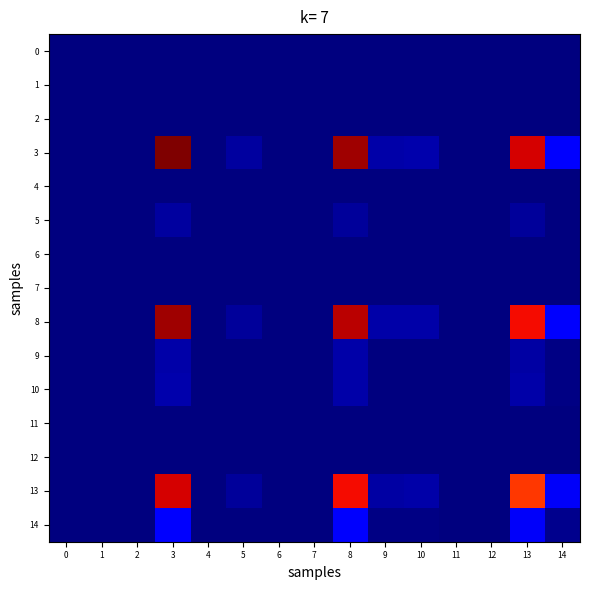

Reading left to right, list all the values displayed in this chart.

0: 0=0.0	1=0.0	2=0.0	3=0.0	4=0.0	5=0.0	6=0.0	7=0.0	8=0.0	9=0.0	10=0.0	11=0.0	12=0.0	13=0.0	14=0.0
1: 0=0.0	1=0.0	2=0.0	3=0.0	4=0.0	5=0.0	6=0.0	7=0.0	8=0.0	9=0.0	10=0.0	11=0.0	12=0.0	13=0.0	14=0.0
2: 0=0.0	1=0.0	2=0.0	3=0.0	4=0.0	5=0.0	6=0.0	7=0.0	8=0.0	9=0.0	10=0.0	11=0.0	12=0.0	13=0.0	14=0.0
3: 0=0.0	1=0.0	2=0.0	3=1.0	4=0.0	5=0.0	6=0.0	7=0.0	8=1.0	9=0.0	10=0.0	11=0.0	12=0.0	13=0.9	14=0.1
4: 0=0.0	1=0.0	2=0.0	3=0.0	4=0.0	5=0.0	6=0.0	7=0.0	8=0.0	9=0.0	10=0.0	11=0.0	12=0.0	13=0.0	14=0.0
5: 0=0.0	1=0.0	2=0.0	3=0.0	4=0.0	5=0.0	6=0.0	7=0.0	8=0.0	9=0.0	10=0.0	11=0.0	12=0.0	13=0.0	14=0.0
6: 0=0.0	1=0.0	2=0.0	3=0.0	4=0.0	5=0.0	6=0.0	7=0.0	8=0.0	9=0.0	10=0.0	11=0.0	12=0.0	13=0.0	14=0.0
7: 0=0.0	1=0.0	2=0.0	3=0.0	4=0.0	5=0.0	6=0.0	7=0.0	8=0.0	9=0.0	10=0.0	11=0.0	12=0.0	13=0.0	14=0.0
8: 0=0.0	1=0.0	2=0.0	3=1.0	4=0.0	5=0.0	6=0.0	7=0.0	8=0.9	9=0.0	10=0.0	11=0.0	12=0.0	13=0.9	14=0.1
9: 0=0.0	1=0.0	2=0.0	3=0.0	4=0.0	5=0.0	6=0.0	7=0.0	8=0.0	9=0.0	10=0.0	11=0.0	12=0.0	13=0.0	14=0.0
10: 0=0.0	1=0.0	2=0.0	3=0.0	4=0.0	5=0.0	6=0.0	7=0.0	8=0.0	9=0.0	10=0.0	11=0.0	12=0.0	13=0.0	14=0.0
11: 0=0.0	1=0.0	2=0.0	3=0.0	4=0.0	5=0.0	6=0.0	7=0.0	8=0.0	9=0.0	10=0.0	11=0.0	12=0.0	13=0.0	14=0.0
12: 0=0.0	1=0.0	2=0.0	3=0.0	4=0.0	5=0.0	6=0.0	7=0.0	8=0.0	9=0.0	10=0.0	11=0.0	12=0.0	13=0.0	14=0.0
13: 0=0.0	1=0.0	2=0.0	3=0.9	4=0.0	5=0.0	6=0.0	7=0.0	8=0.9	9=0.0	10=0.0	11=0.0	12=0.0	13=0.9	14=0.1
14: 0=0.0	1=0.0	2=0.0	3=0.1	4=0.0	5=0.0	6=0.0	7=0.0	8=0.1	9=0.0	10=0.0	11=0.0	12=0.0	13=0.1	14=0.0